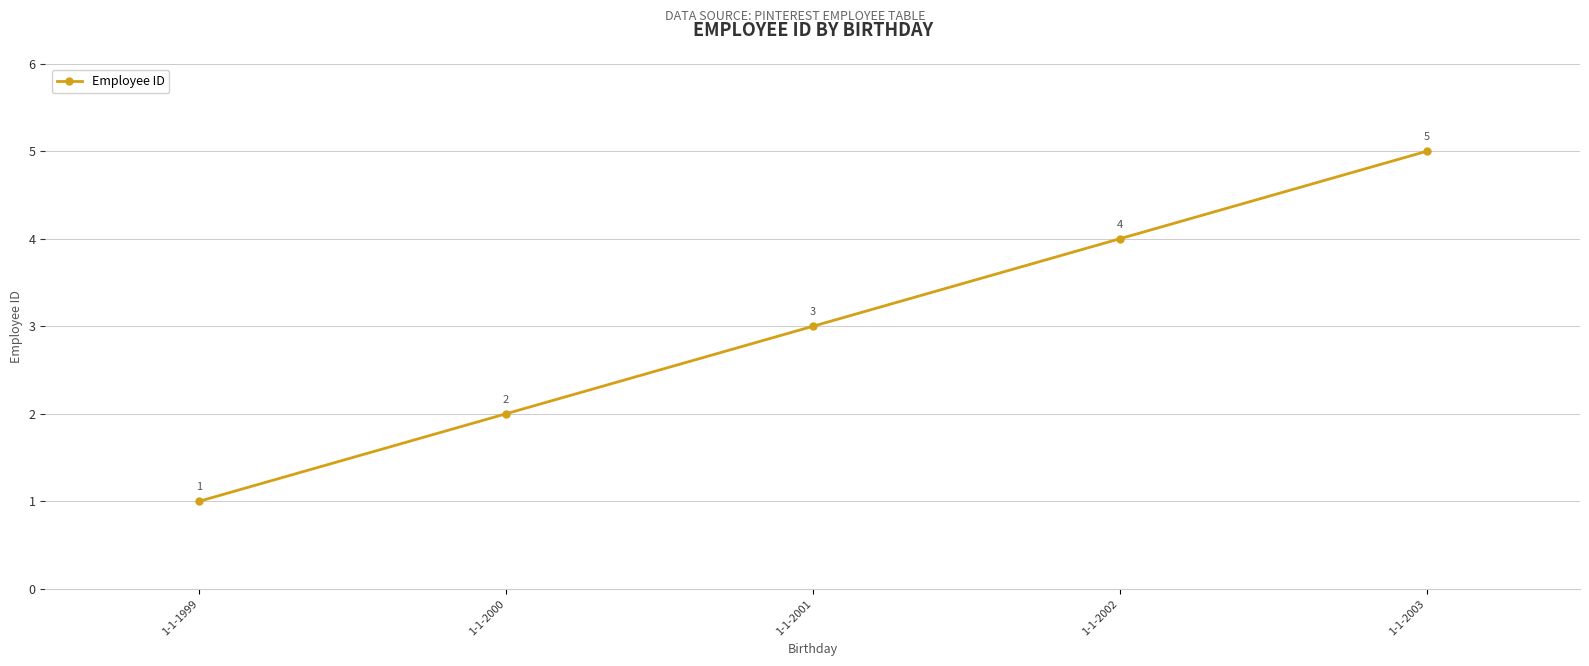

Is it true that the value at 1-1-2002 is 7?

False